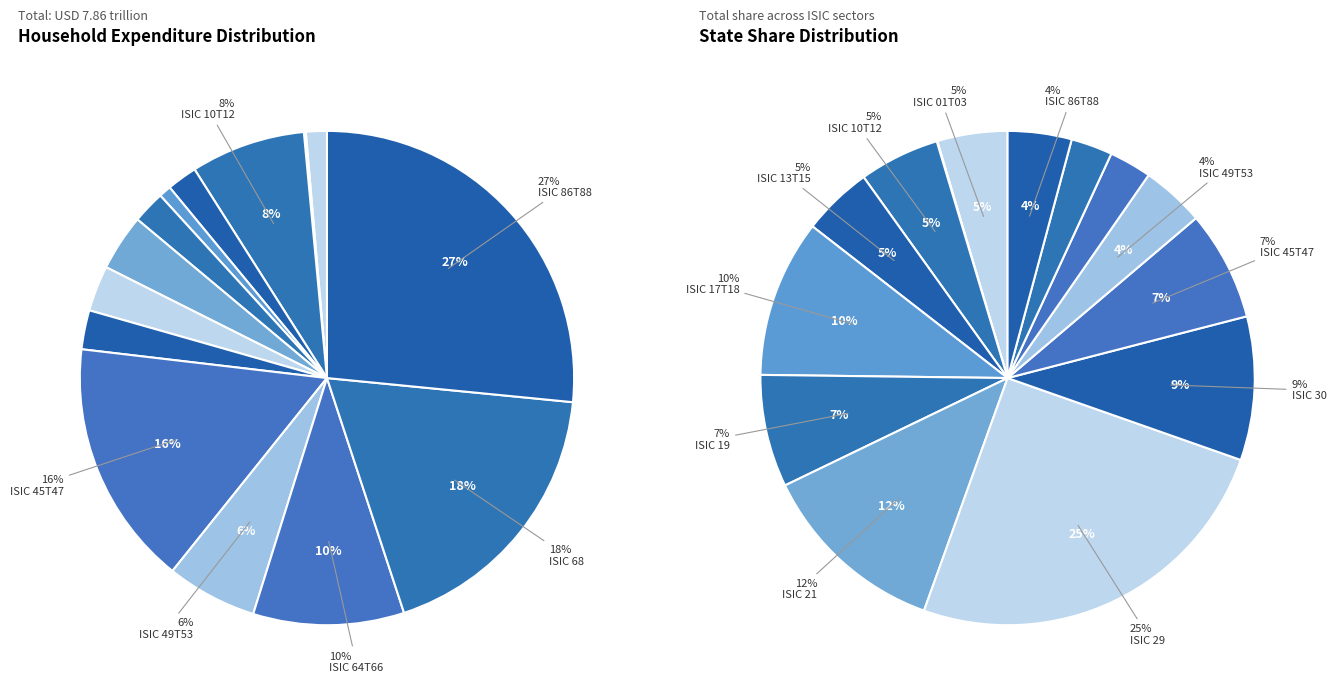

To the nearest percent, what is the difference between the ISIC 86T88 and ISIC 05 slice percentages?

26%